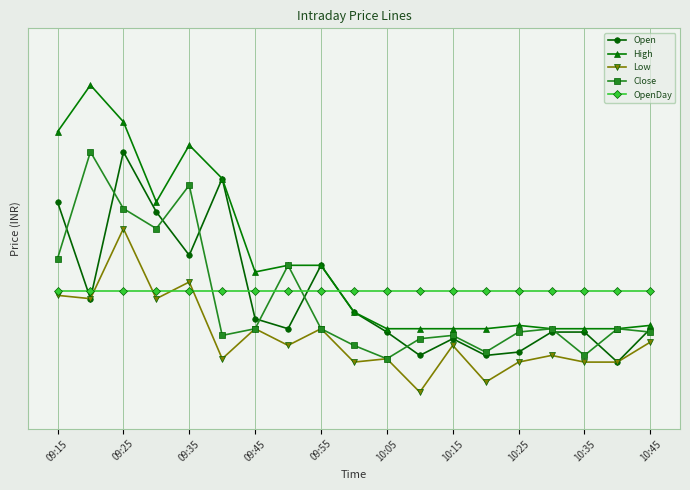

In Close, how many points are lower than both neighbors (excluding endpoints)?

5